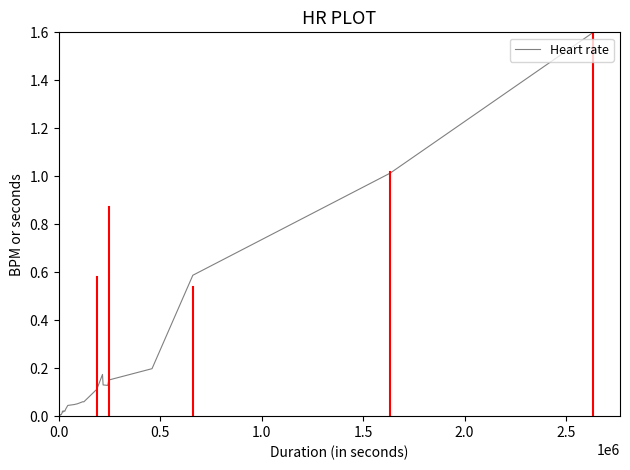

The value at 14 is 0.0. True or false?

False